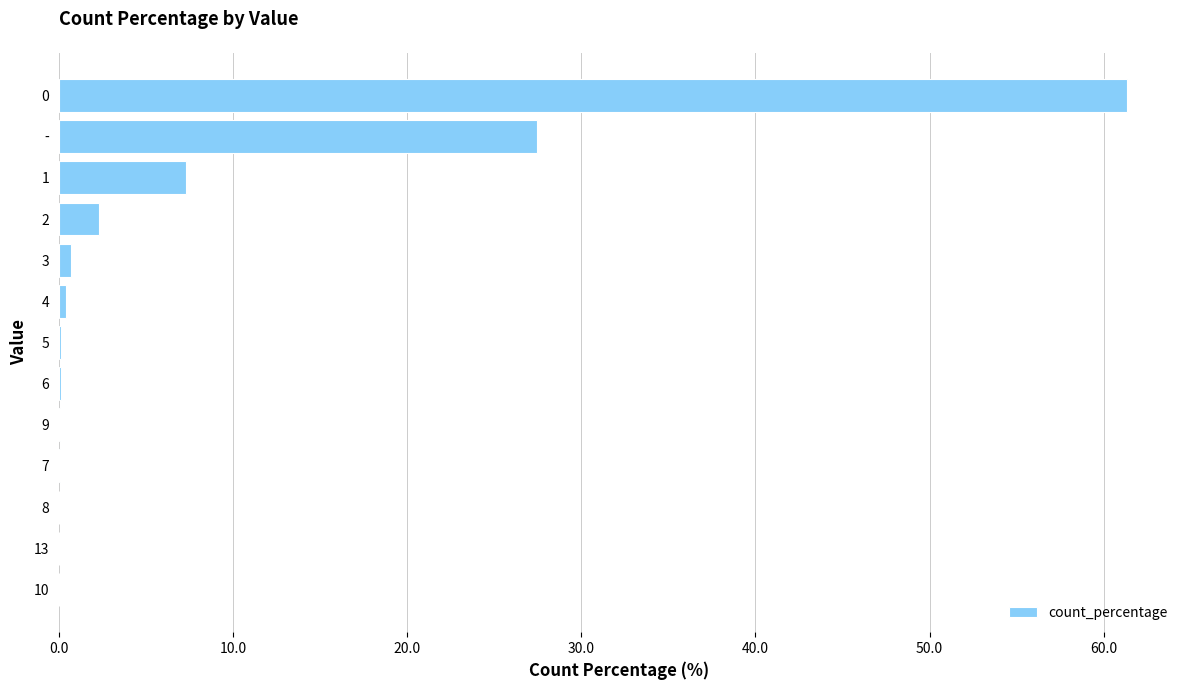

What is the sum of all values?

100.0